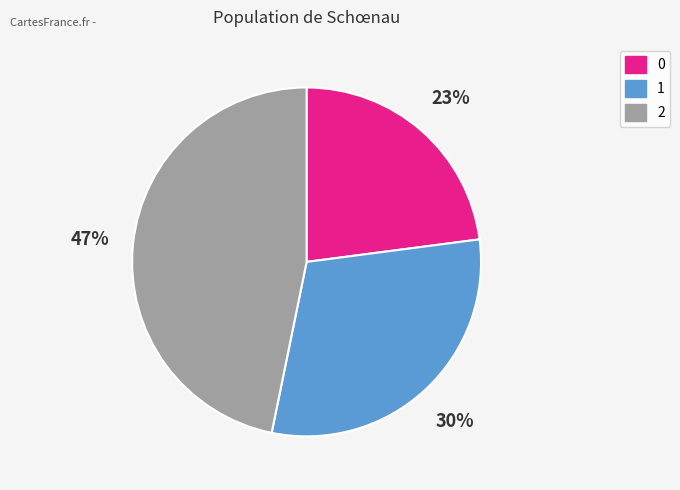

Is it true that 1 is 16% of the pie?

False